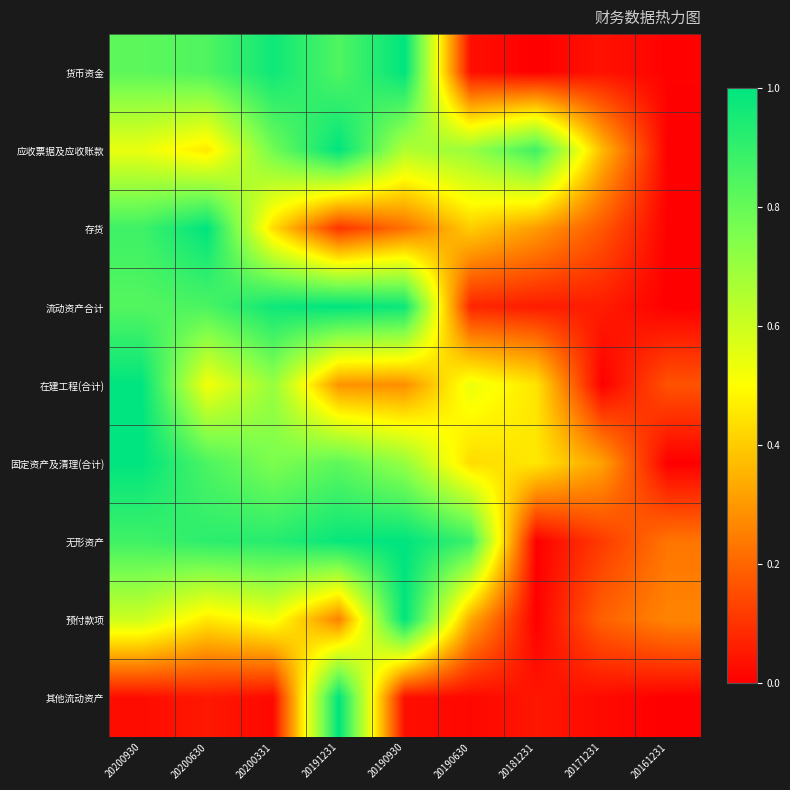

What is the spread (max minus min) of values at 20200930?

1.0